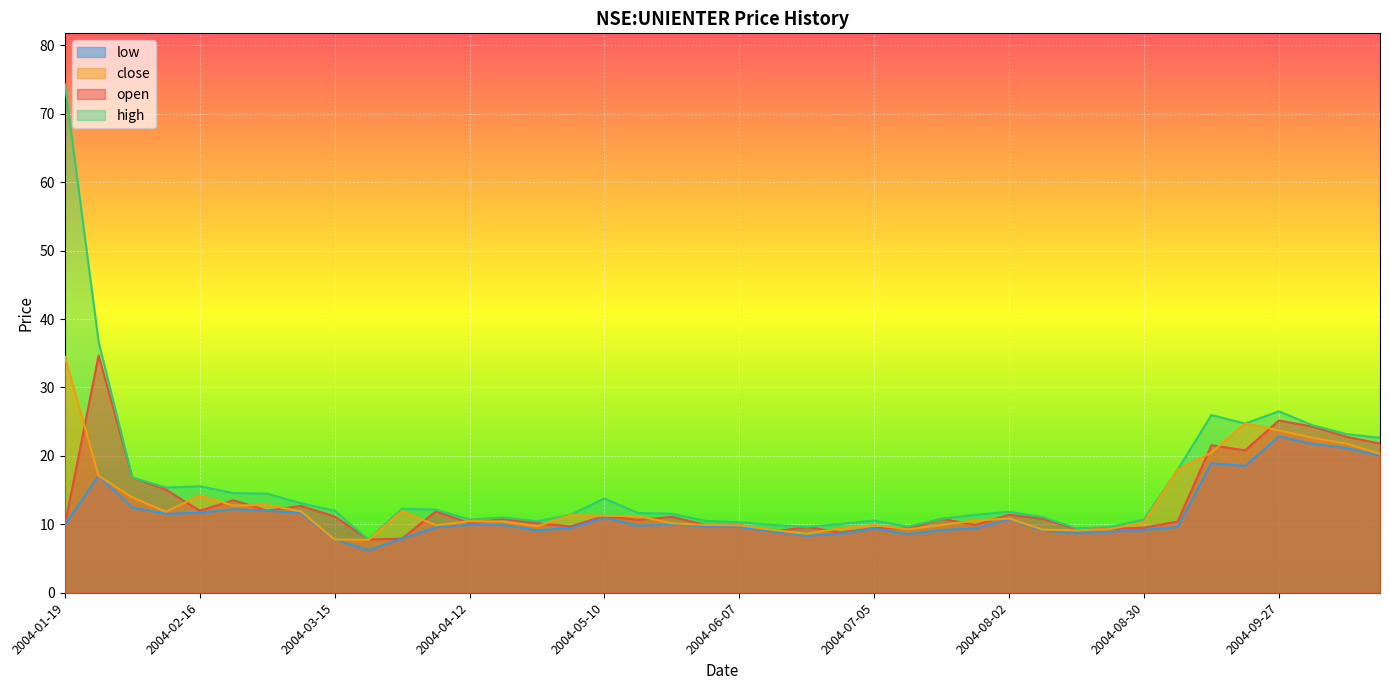

True or false: close and low intersect in this chart.

False